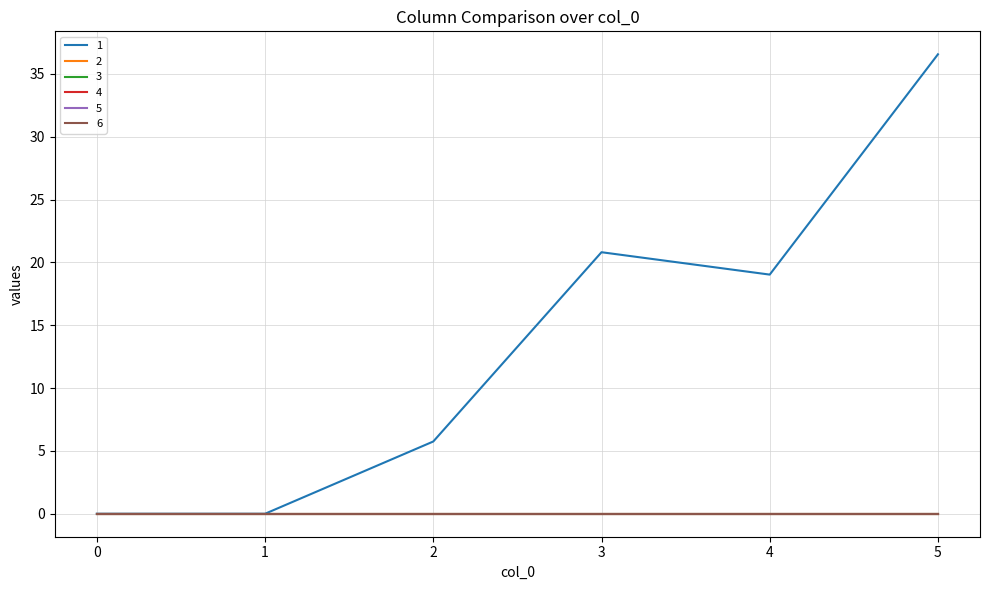

True or false: 1 and 2 intersect in this chart.

False